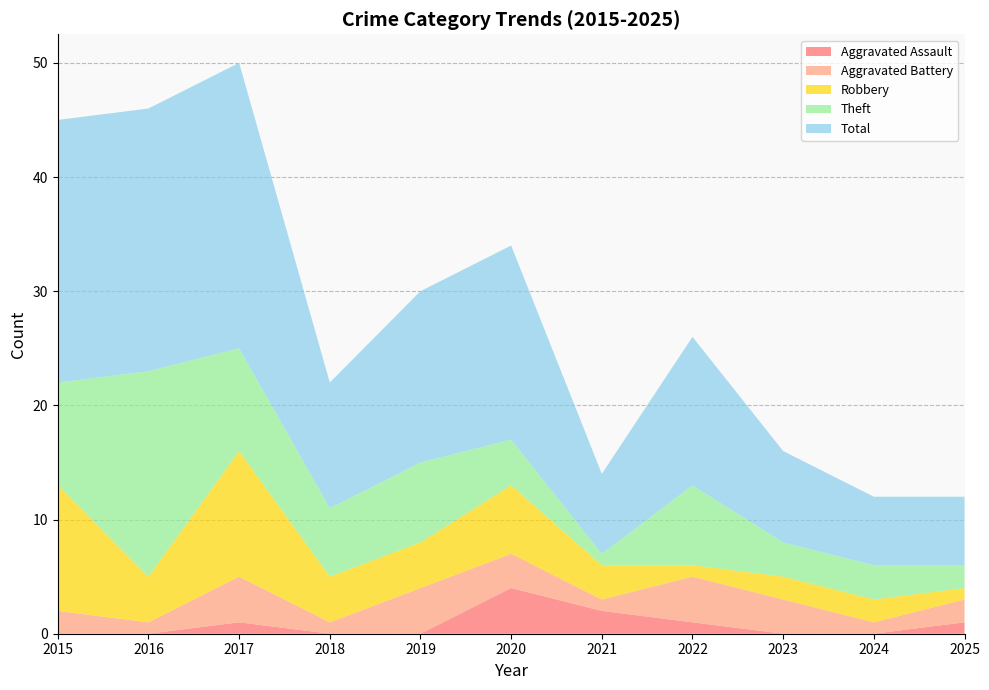

Reading left to right, list all the values displayed in this chart.

Aggravated Assault: 2015=0	2016=0	2017=1	2018=0	2019=0	2020=4	2021=2	2022=1	2023=0	2024=0	2025=1
Aggravated Battery: 2015=2	2016=1	2017=4	2018=1	2019=4	2020=3	2021=1	2022=4	2023=3	2024=1	2025=2
Robbery: 2015=11	2016=4	2017=11	2018=4	2019=4	2020=6	2021=3	2022=1	2023=2	2024=2	2025=1
Theft: 2015=9	2016=18	2017=9	2018=6	2019=7	2020=4	2021=1	2022=7	2023=3	2024=3	2025=2
Total: 2015=23	2016=23	2017=25	2018=11	2019=15	2020=17	2021=7	2022=13	2023=8	2024=6	2025=6